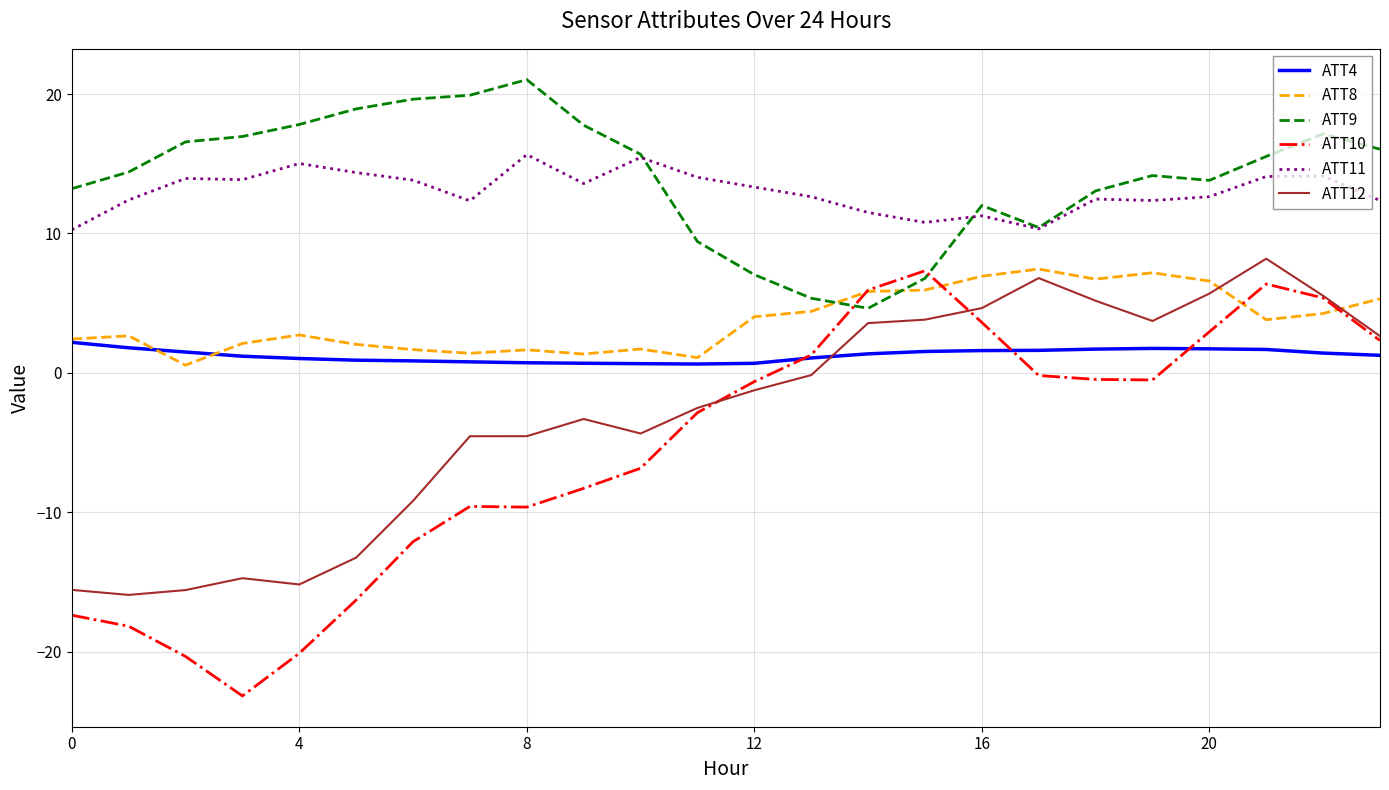

True or false: ATT11 and ATT4 cross at least once.

False